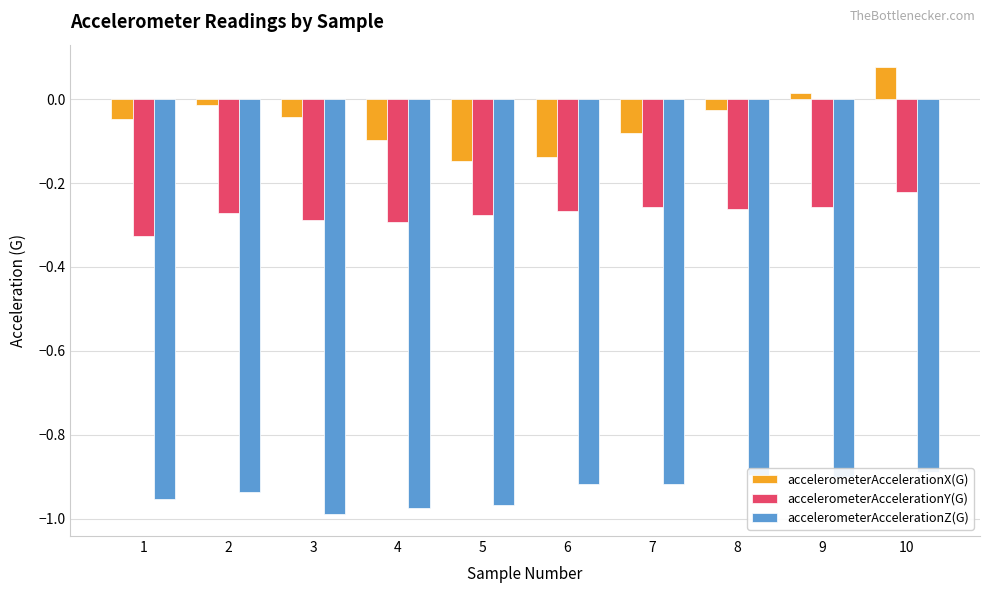

Count the number of data series in this chart.

3